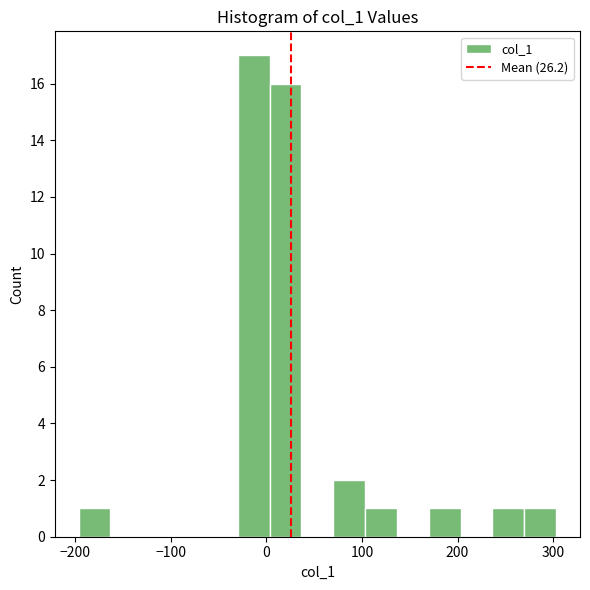

Read against the x-axis, roughly where is the centre of the tallest bar?

-10